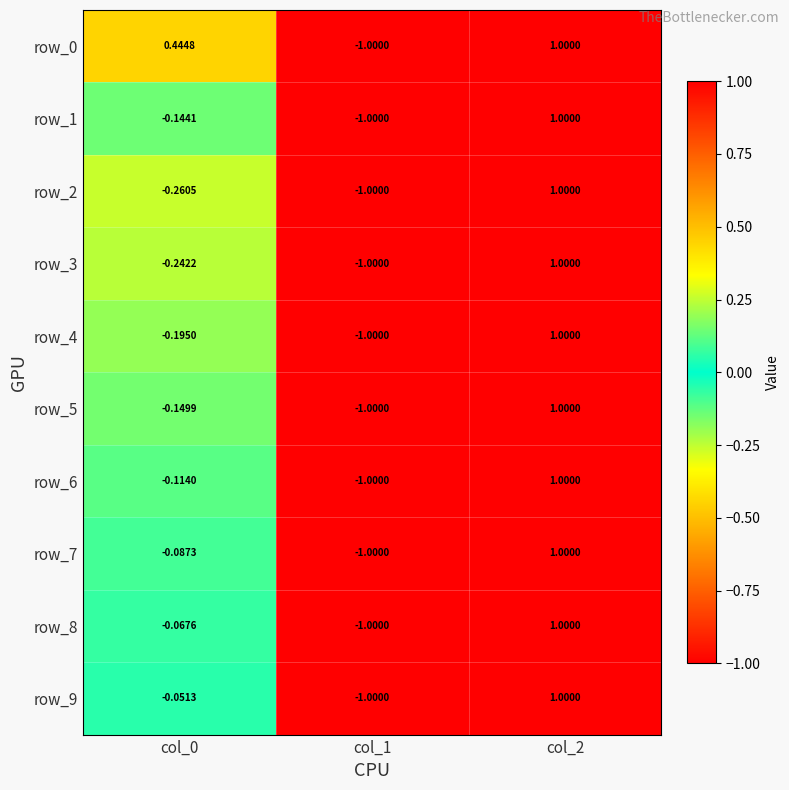

At which category is the sum across all series the highest?

col_2